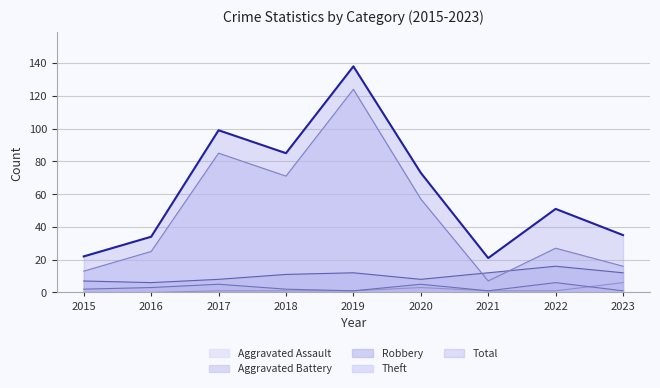

Reading left to right, extract all data points from this chart.

Aggravated Assault: 2015=0	2016=0	2017=1	2018=1	2019=1	2020=3	2021=1	2022=1	2023=6
Aggravated Battery: 2015=2	2016=3	2017=5	2018=2	2019=1	2020=5	2021=1	2022=6	2023=1
Robbery: 2015=7	2016=6	2017=8	2018=11	2019=12	2020=8	2021=12	2022=16	2023=12
Theft: 2015=13	2016=25	2017=85	2018=71	2019=124	2020=57	2021=7	2022=27	2023=16
Total: 2015=22	2016=34	2017=99	2018=85	2019=138	2020=73	2021=21	2022=51	2023=35